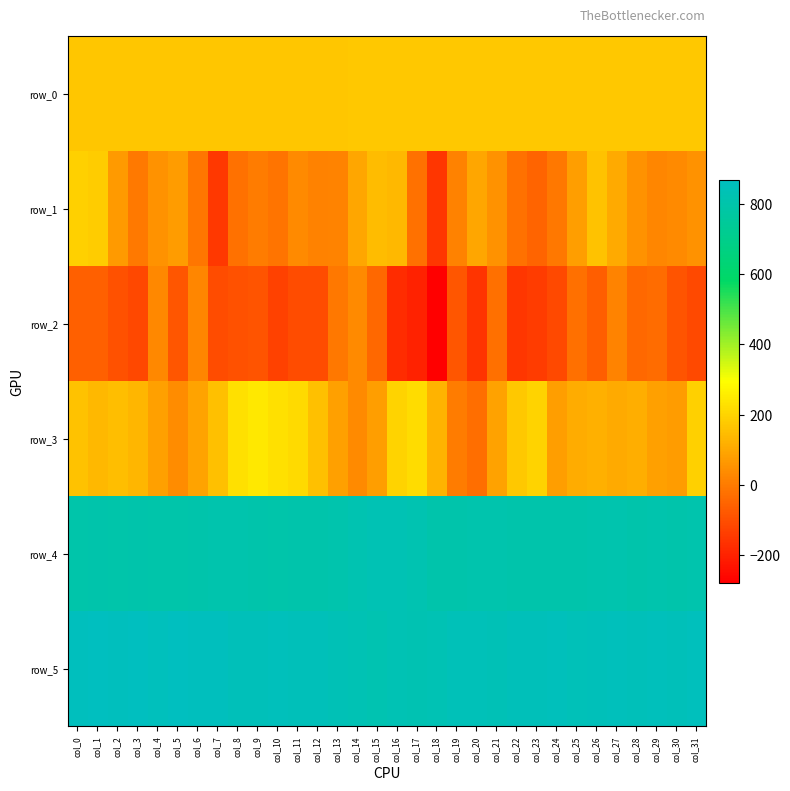

How many data points in row_5 are above 848?

15